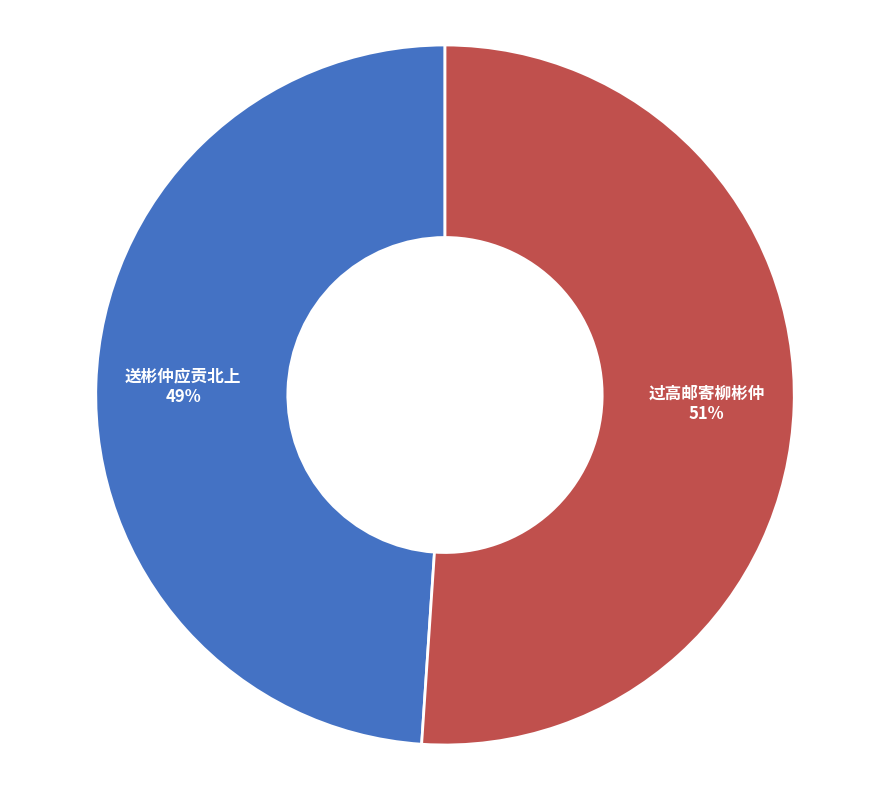

Approximately how many times larger is the value at 送彬仲应贡北上 compared to 过高邮寄柳彬仲?

1.0